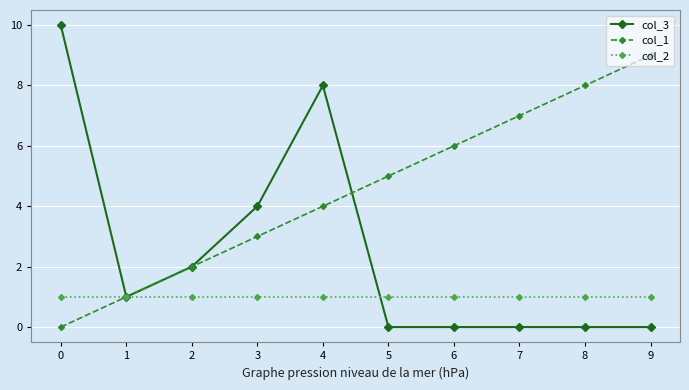

True or false: col_3 has a value of 0 at 5.

True